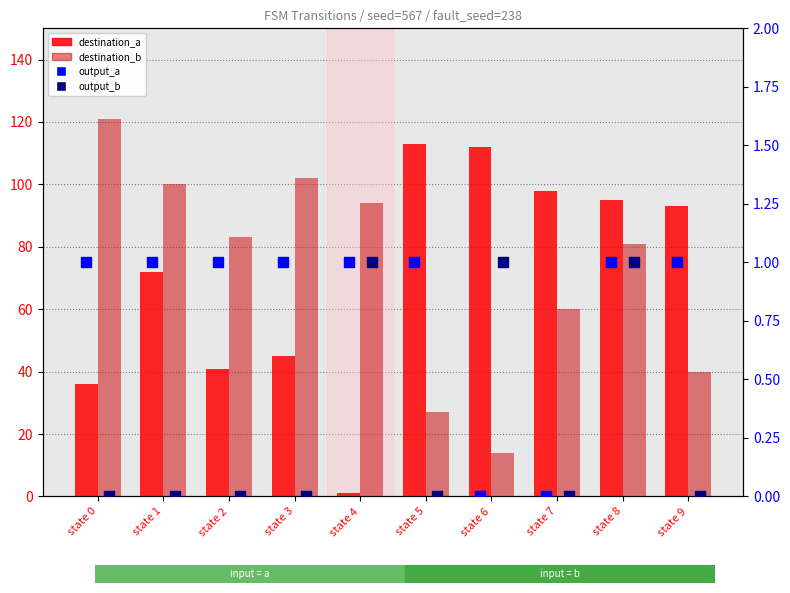

At how many categories does at least one series exceed 68?

10